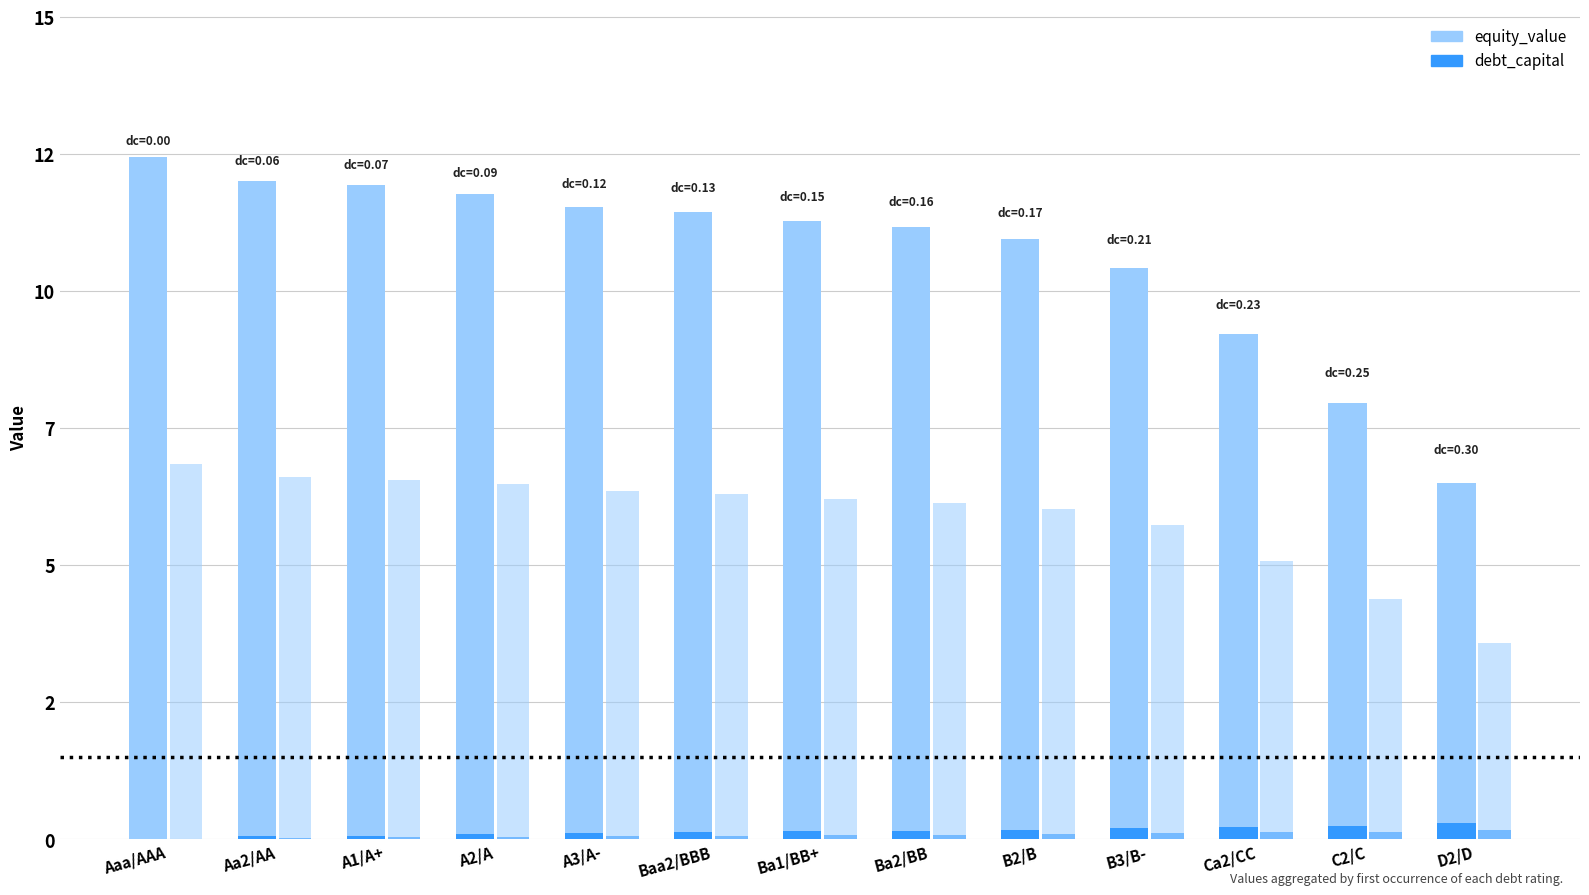

Reading left to right, what are all the values shown in this chart?

equity_value: Aaa/AAA=12.4	Aa2/AA=12.0	A1/A+=11.9	A2/A=11.8	A3/A-=11.5	Baa2/BBB=11.4	Ba1/BB+=11.3	Ba2/BB=11.2	B2/B=11.0	B3/B-=10.4	Ca2/CC=9.2	C2/C=8.0	D2/D=6.5
debt_capital: Aaa/AAA=0.0	Aa2/AA=0.1	A1/A+=0.1	A2/A=0.1	A3/A-=0.1	Baa2/BBB=0.1	Ba1/BB+=0.1	Ba2/BB=0.2	B2/B=0.2	B3/B-=0.2	Ca2/CC=0.2	C2/C=0.2	D2/D=0.3